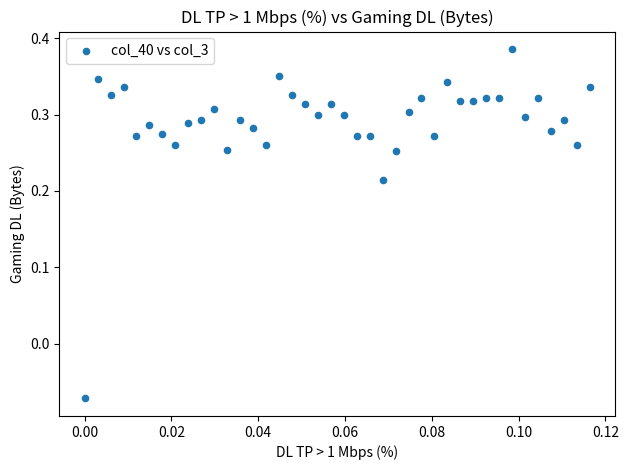

What is the range of Y values (max minus min)?

0.5